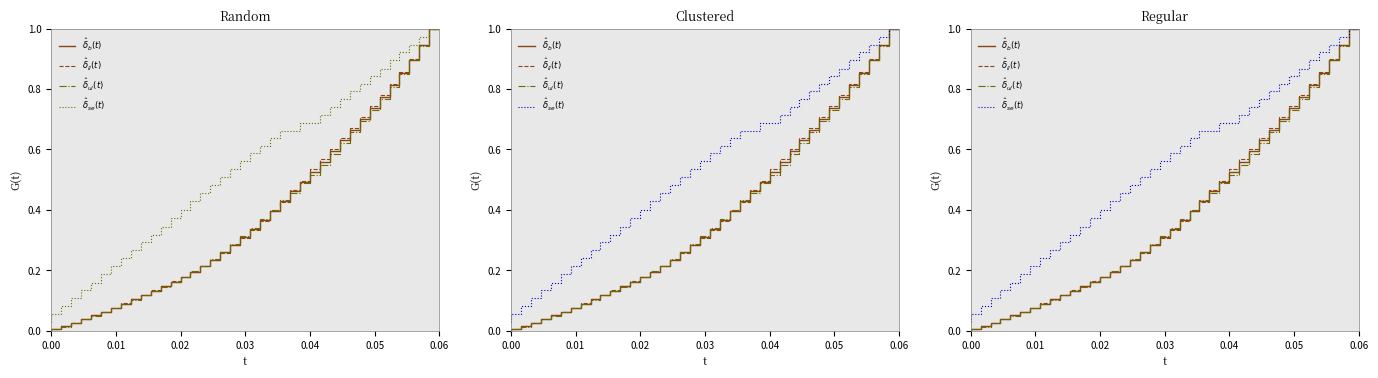

The $\hat{\delta}_{b}(t)$ series shows 1.5 at 38. True or false?

False